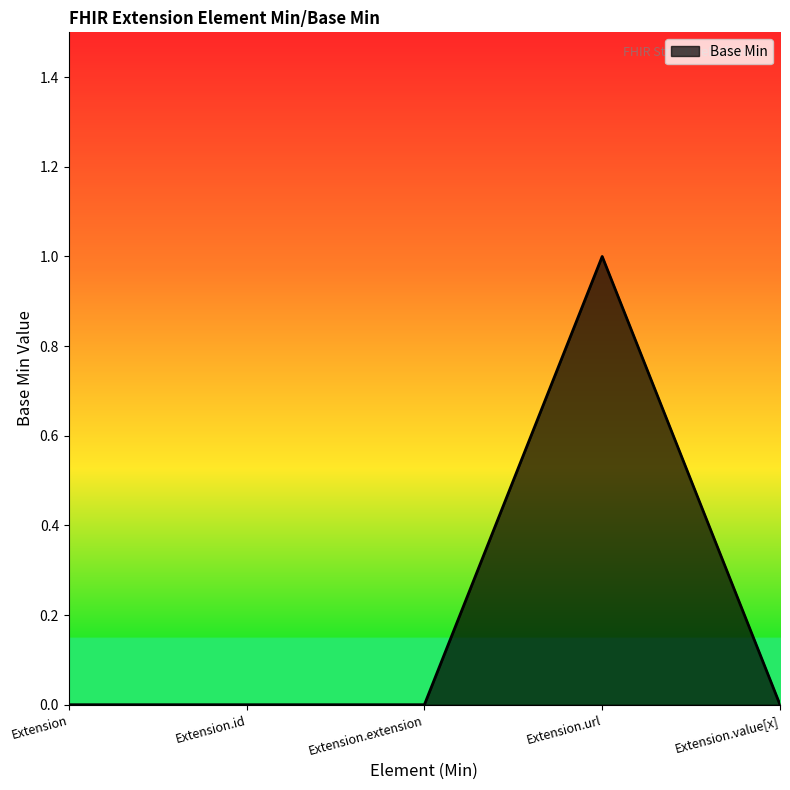

The value at Extension.id is 1. True or false?

False